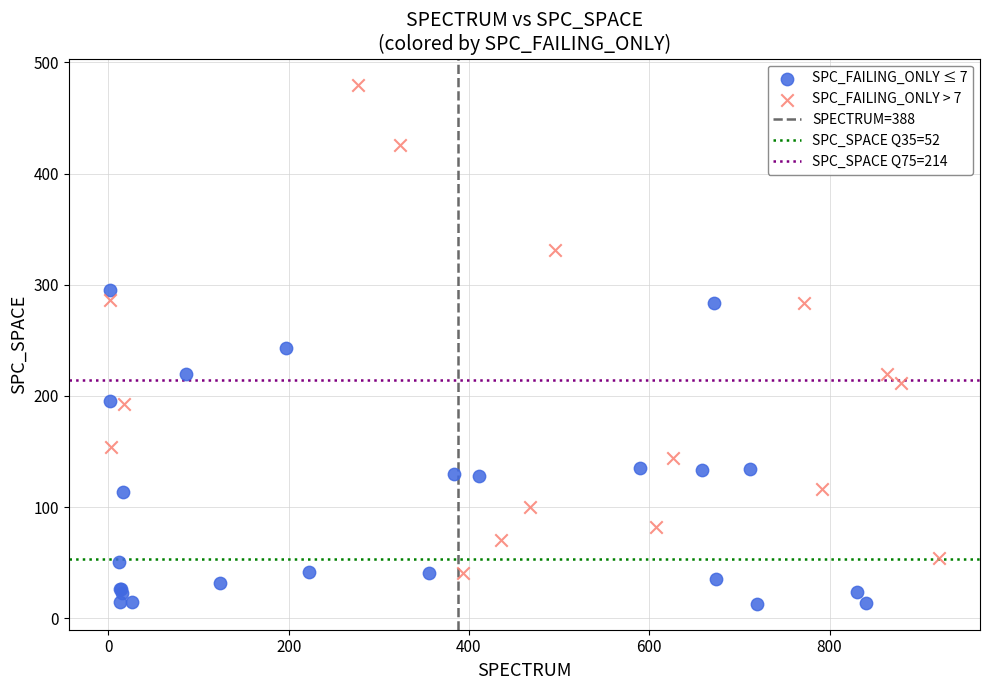

Which series has the largest Y range (max minus min)?

SPC_FAILING_ONLY > 7